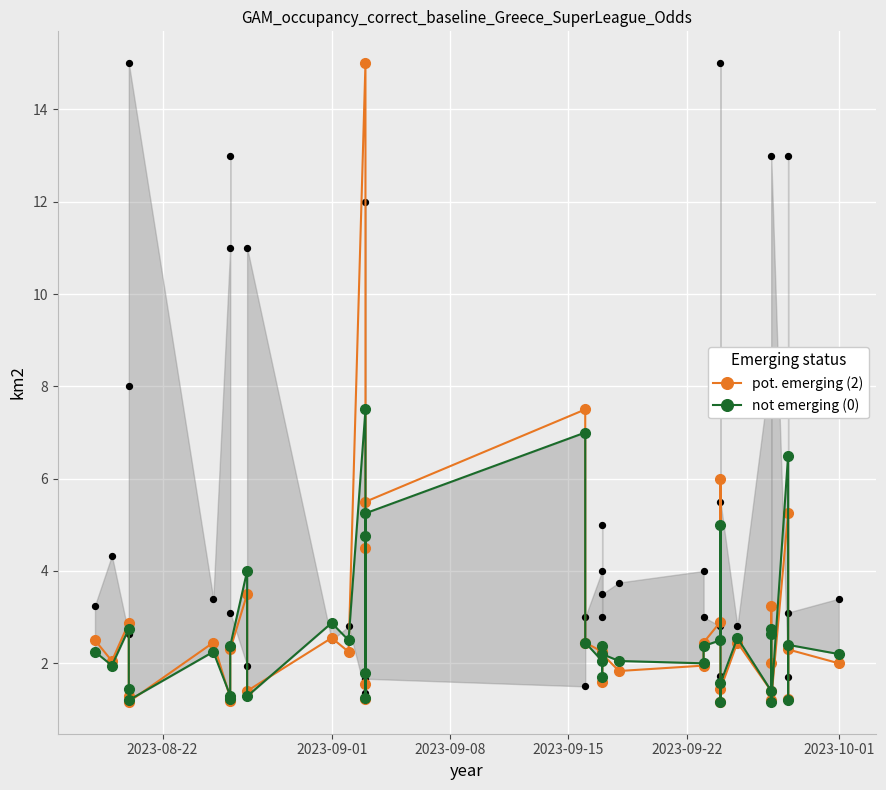

At how many categories does at least one series exceed 2?

26